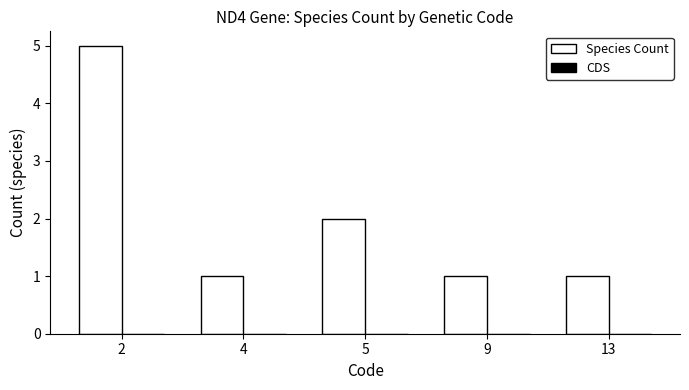

What is the value of the 3rd bar from the left?

2